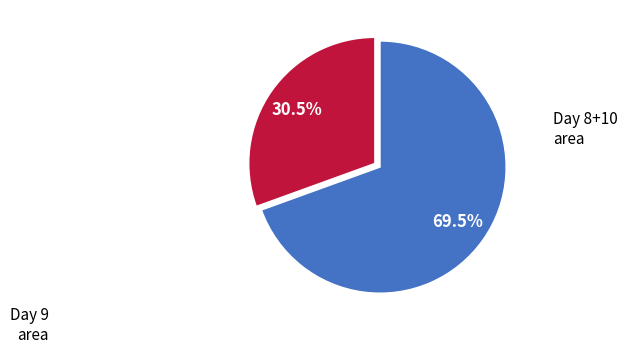

Does any single category account for the majority?

Yes